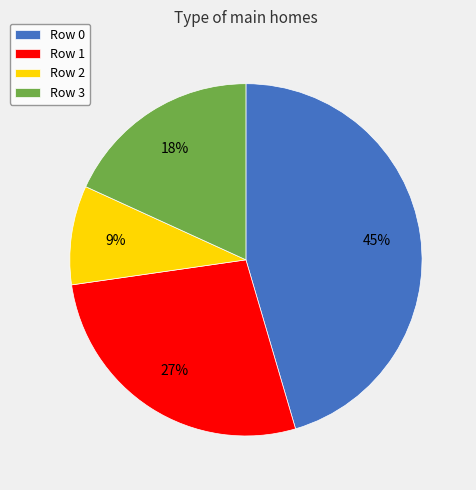

How many segments does this pie chart have?

4